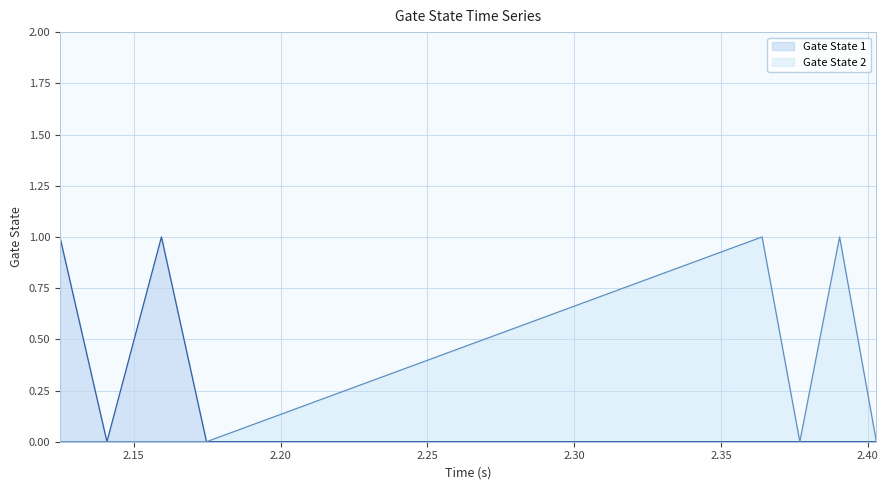

What is the maximum value for Gate State 2?

1